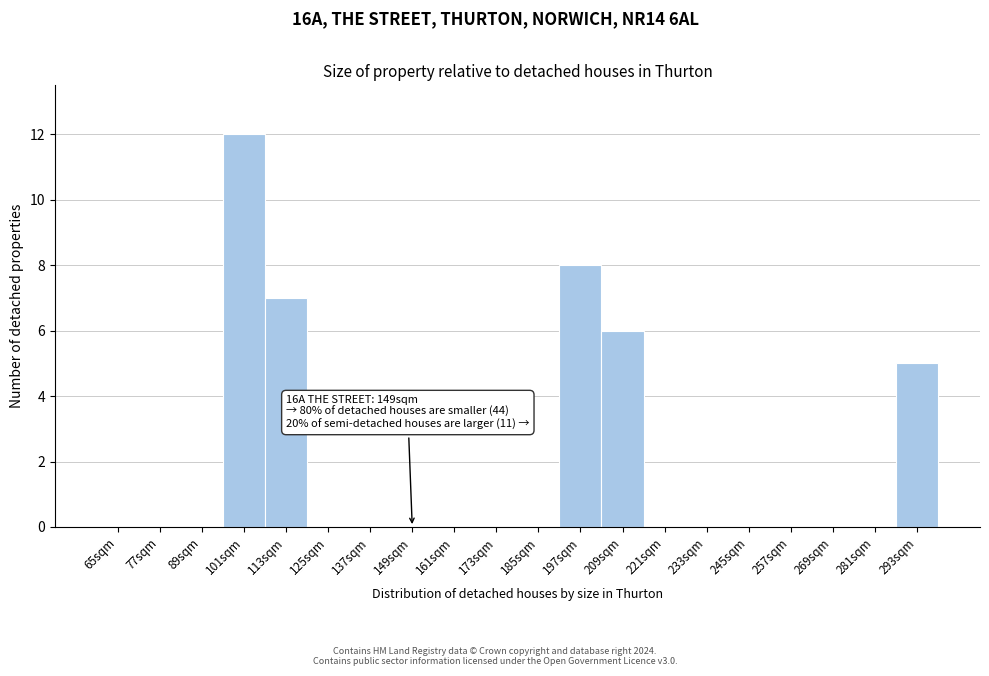

Reading left to right, extract all data points from this chart.

65sqm=0	77sqm=0	89sqm=0	101sqm=12	113sqm=7	125sqm=0	137sqm=0	149sqm=0	161sqm=0	173sqm=0	185sqm=0	197sqm=8	209sqm=6	221sqm=0	233sqm=0	245sqm=0	257sqm=0	269sqm=0	281sqm=0	293sqm=5